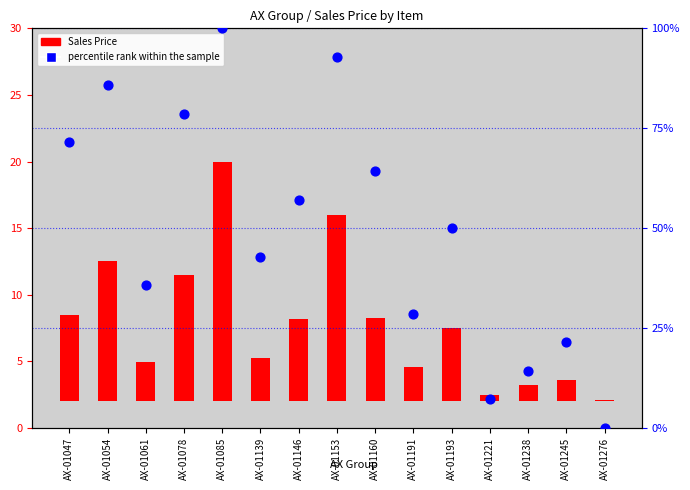

Which series has the widest spread of Y values?

percentile rank within the sample